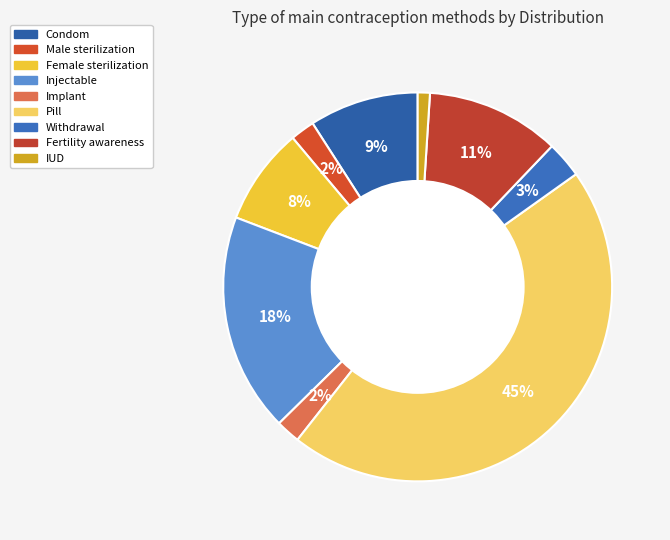

True or false: Female sterilization accounts for 8% of the total.

True